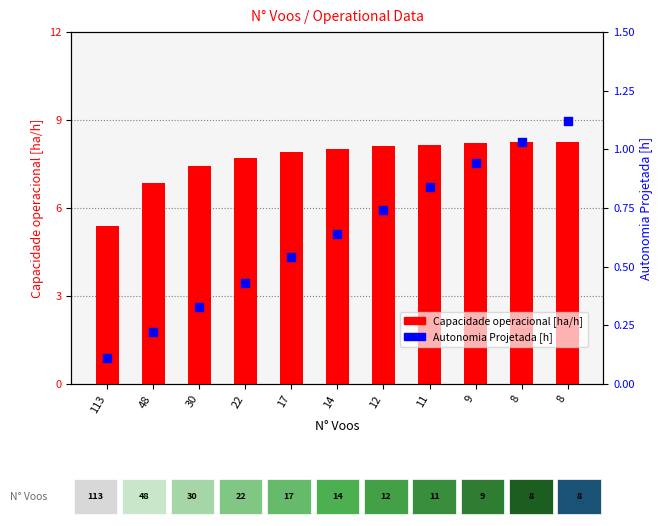

At which category is the sum across all series the highest?

8